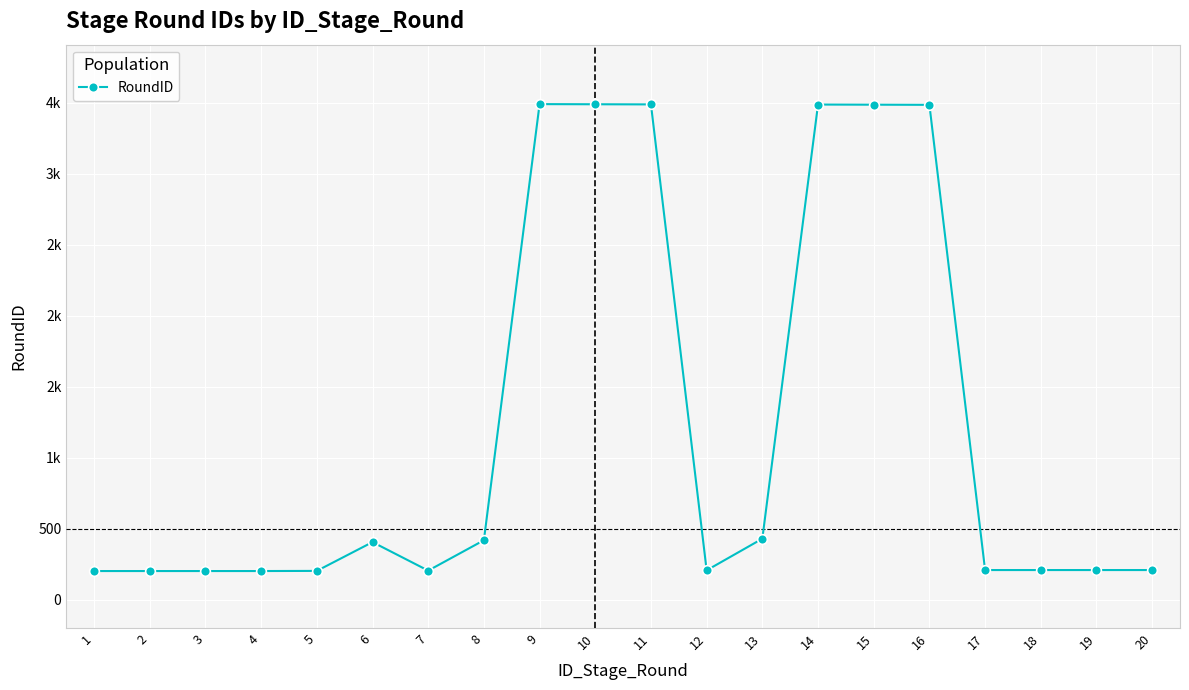

Reading right to left, extract all data points from this chart.

20=208	19=208	18=208	17=208	16=3487	15=3488	14=3489	13=429	12=206	11=3490	10=3491	9=3492	8=418	7=204	6=405	5=202	4=201	3=201	2=201	1=201